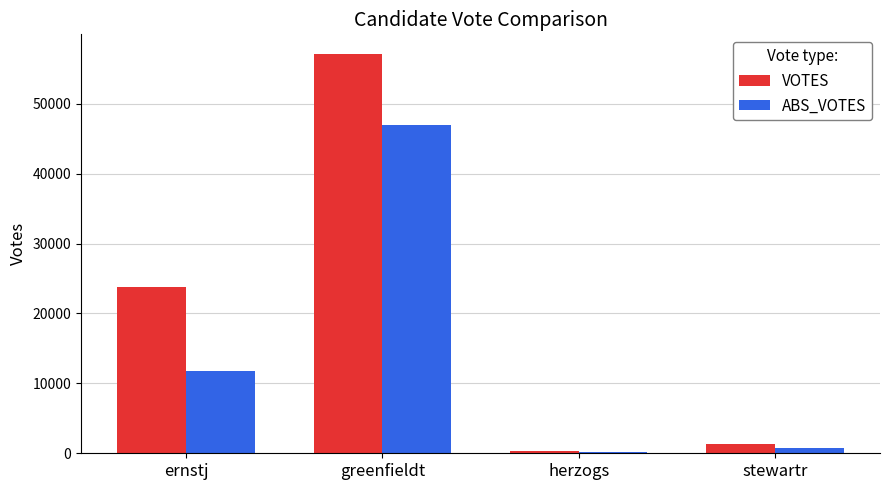

Which series has the largest total across all categories?

VOTES